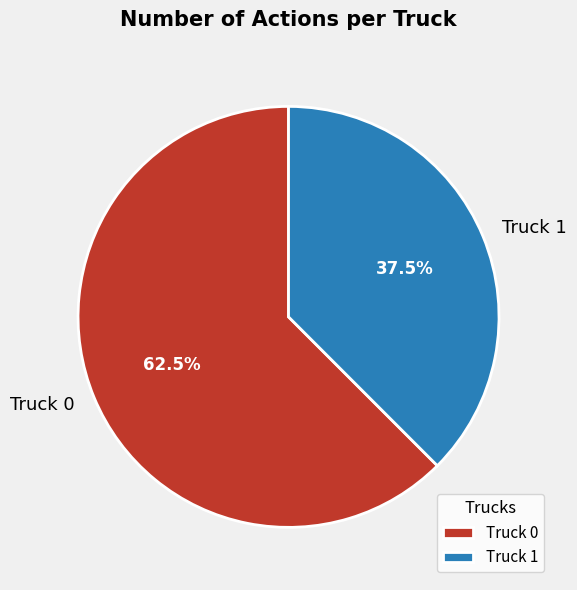

Is Truck 1 the majority of the pie?

No